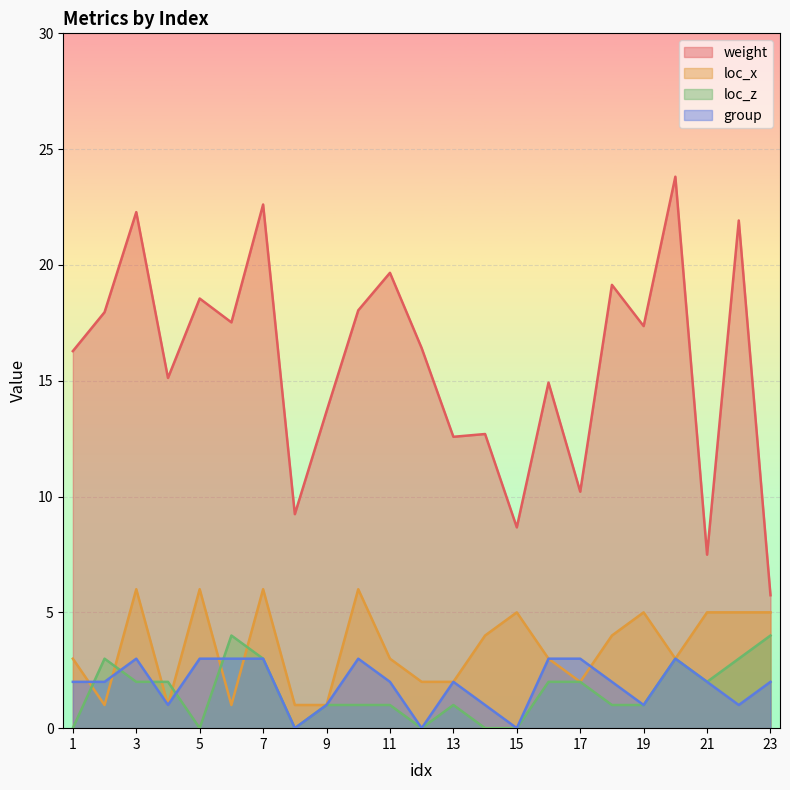

What is the average value of the group series?

1.9